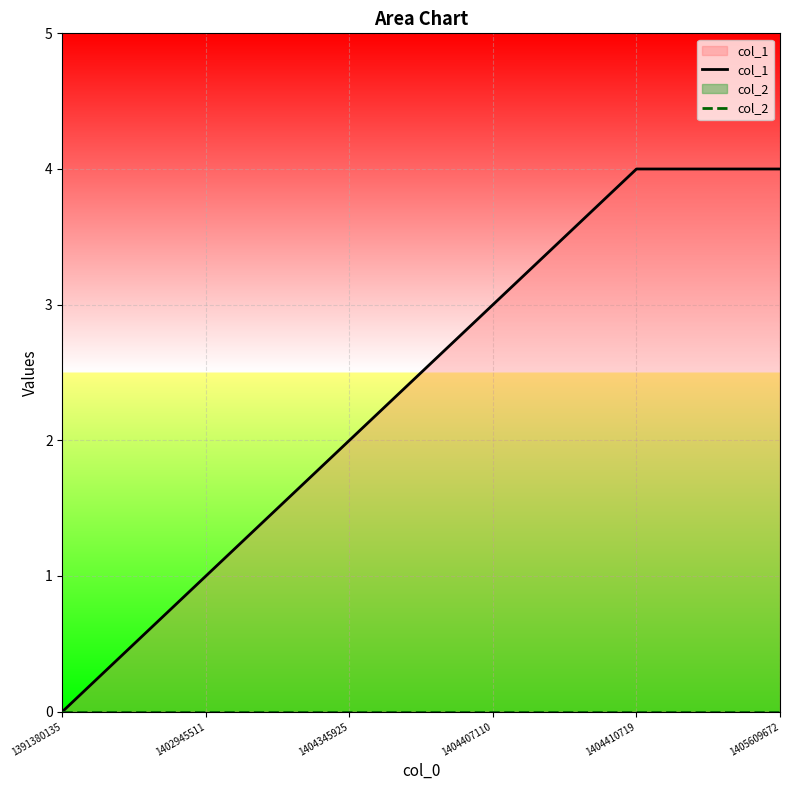

True or false: col_1 has a value of 4 at 1404410719.

True